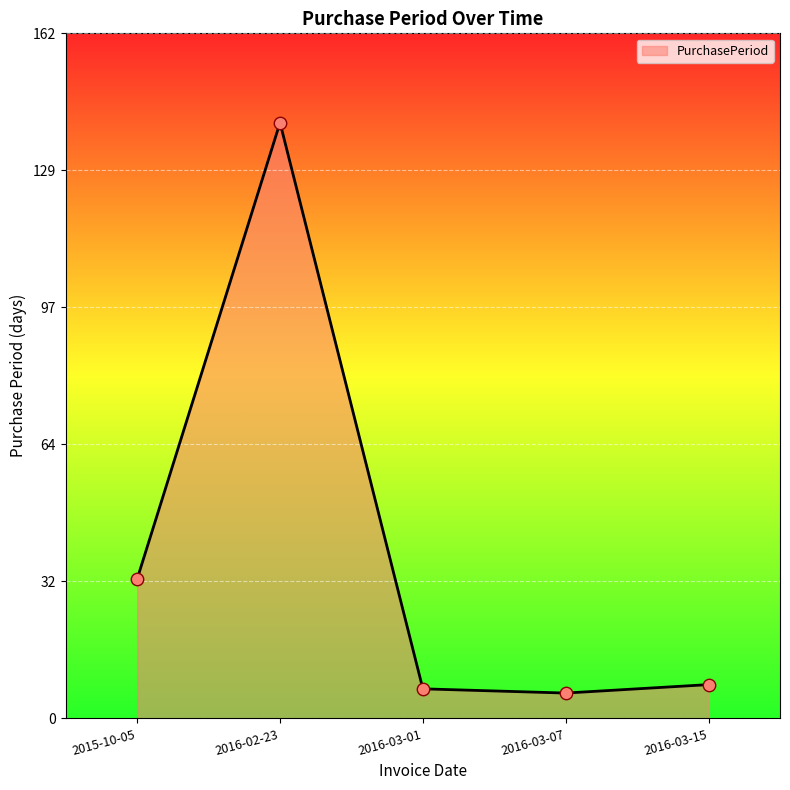

What is the change in value from 2015-10-05 to 2016-03-07?

-27